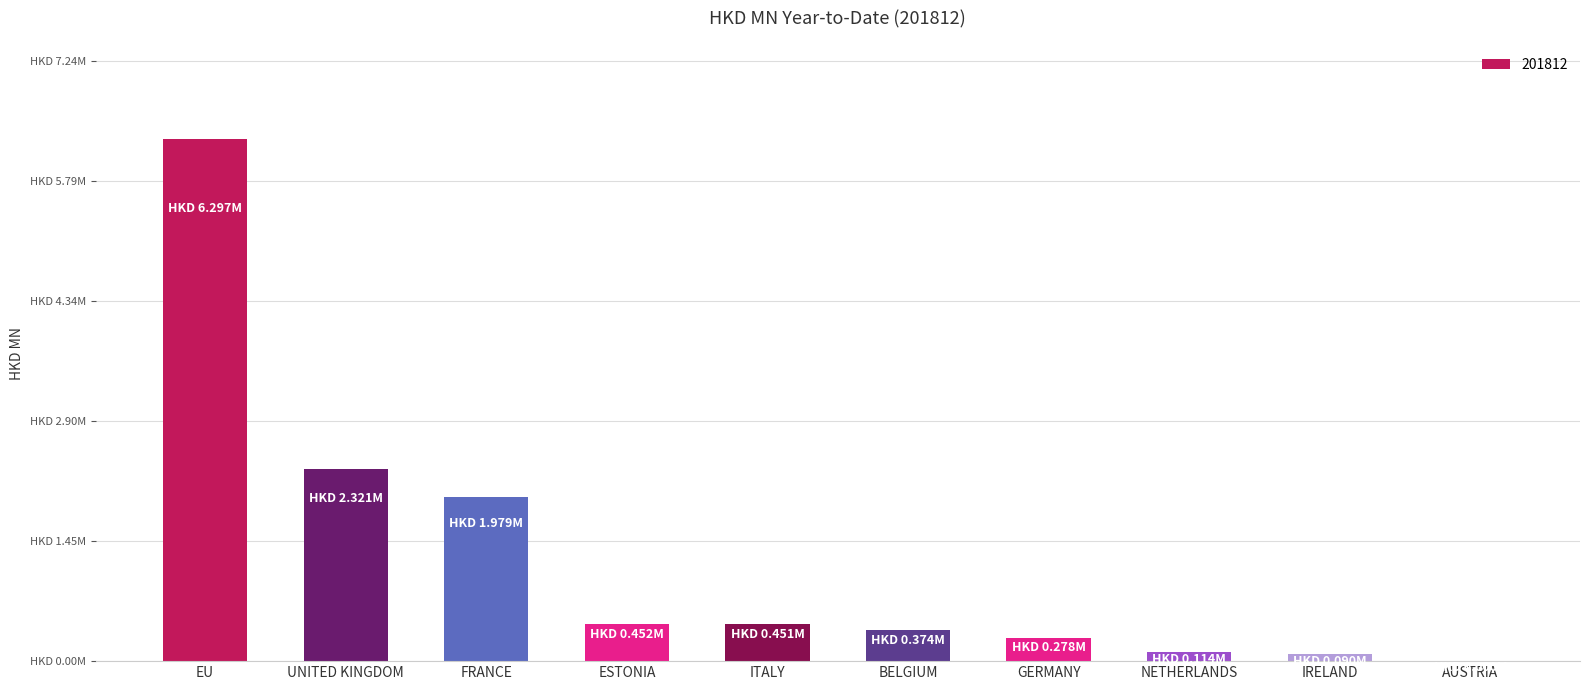

Which label corresponds to the largest value in the chart?

EU